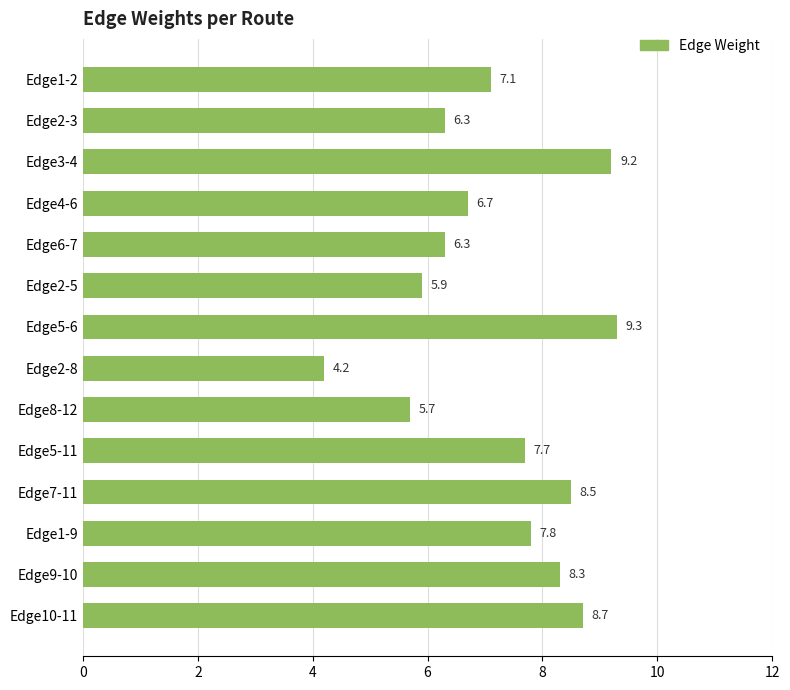

What position from the top is Edge6-7?

5